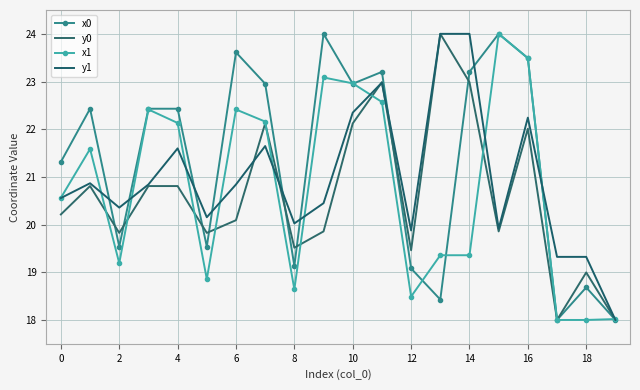

What is the value of the y1 point at the 7th from the left?

20.8